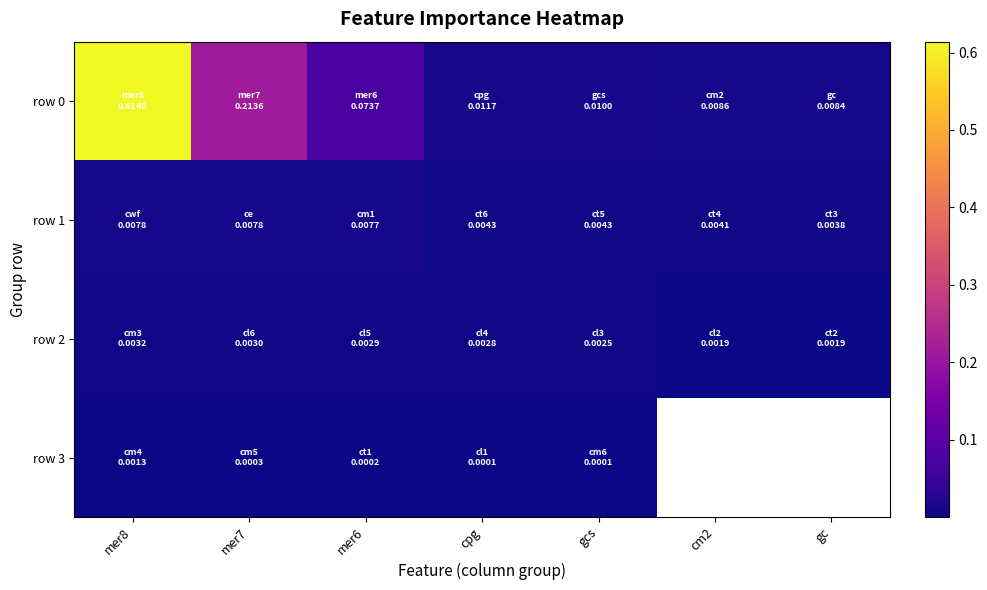

Which category has the lowest value across all series?

gcs